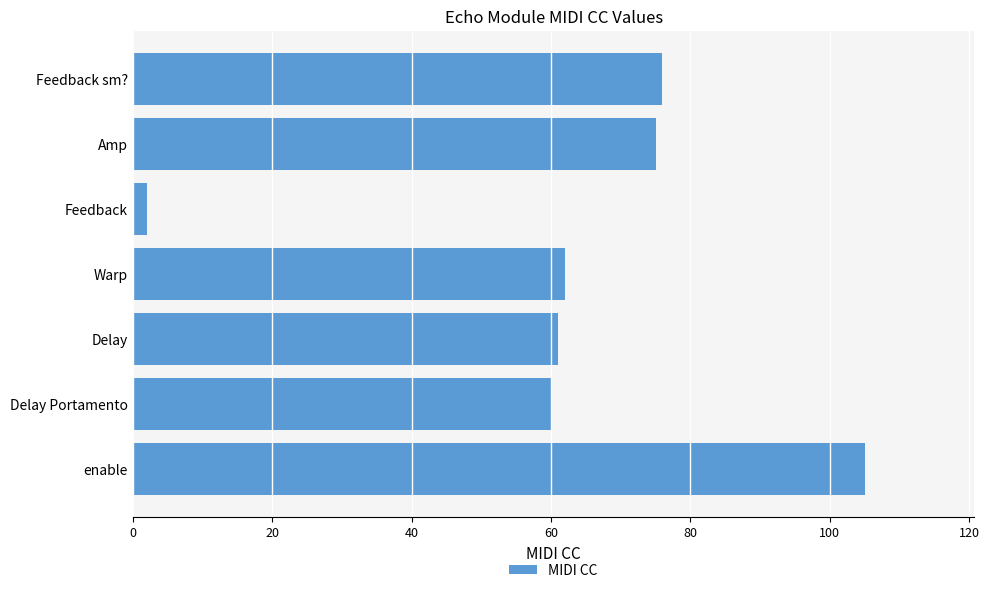

Which category has the lowest value across all series?

Feedback